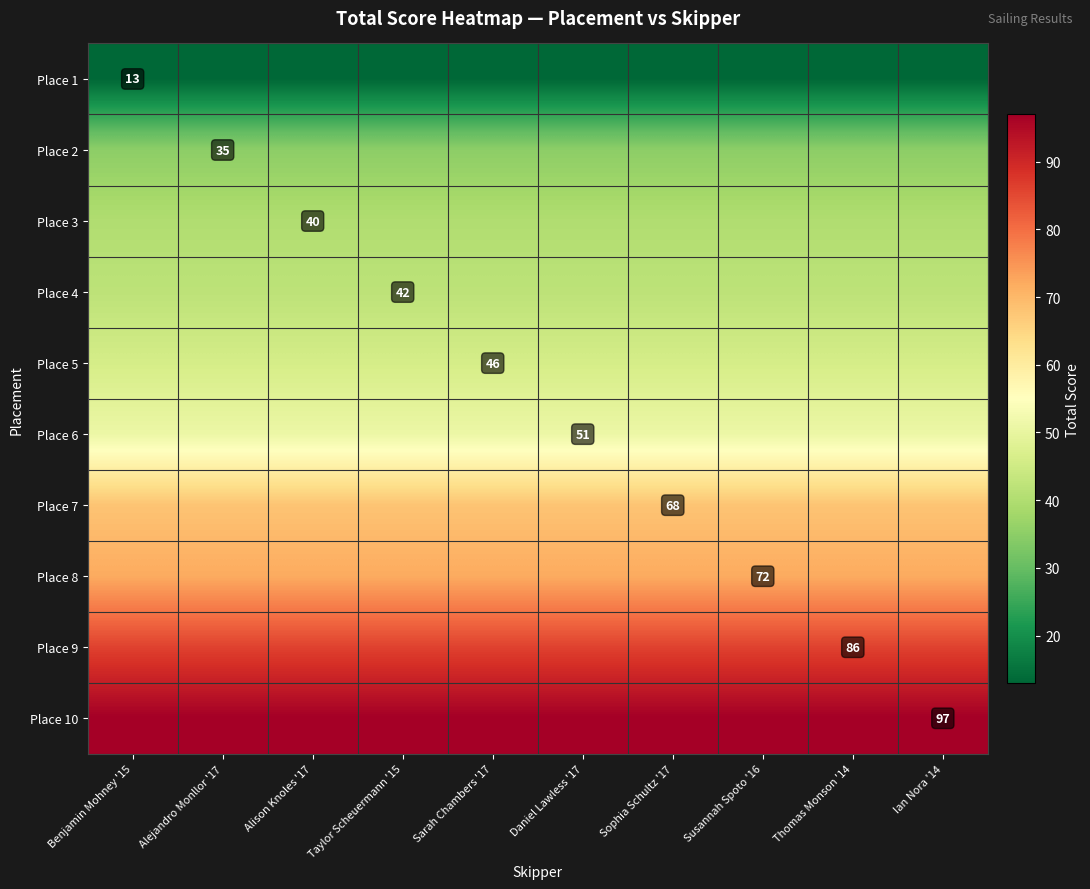

Is it true that Place 5 equals 29 at Sarah Chambers '17?

False